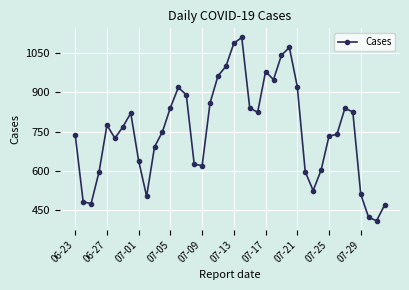

What is the maximum value shown in the chart?

1110